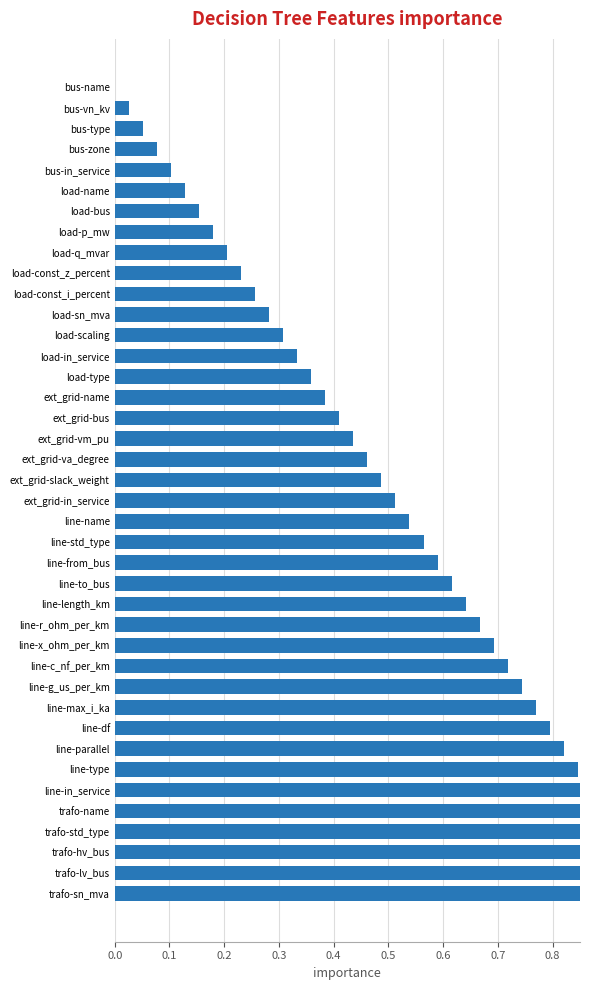

Is it true that the value at line-c_nf_per_km is 0.7?

True